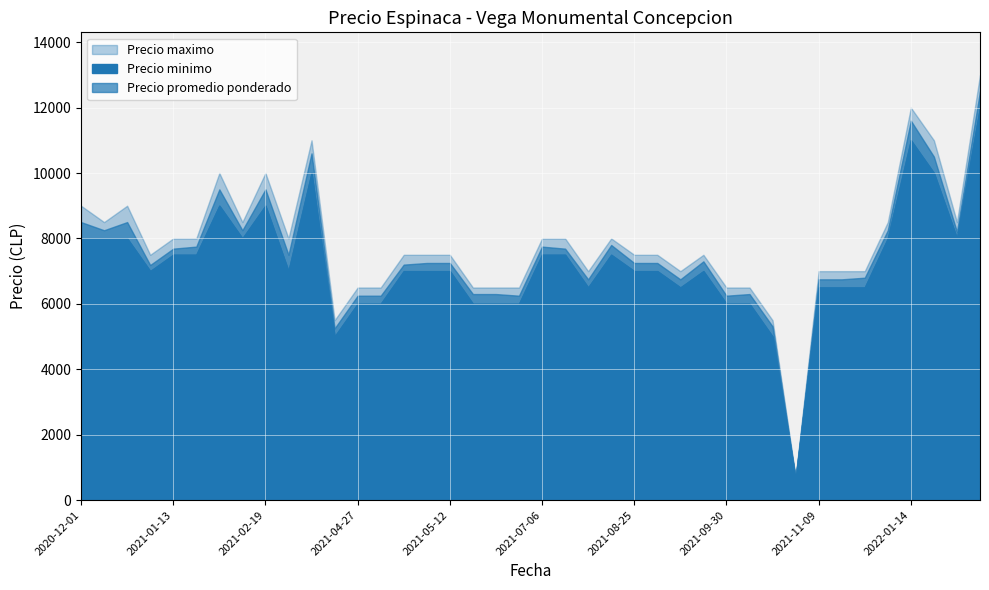

In Precio promedio ponderado, how many points are higher than both neighbors (excluding endpoints)?

9